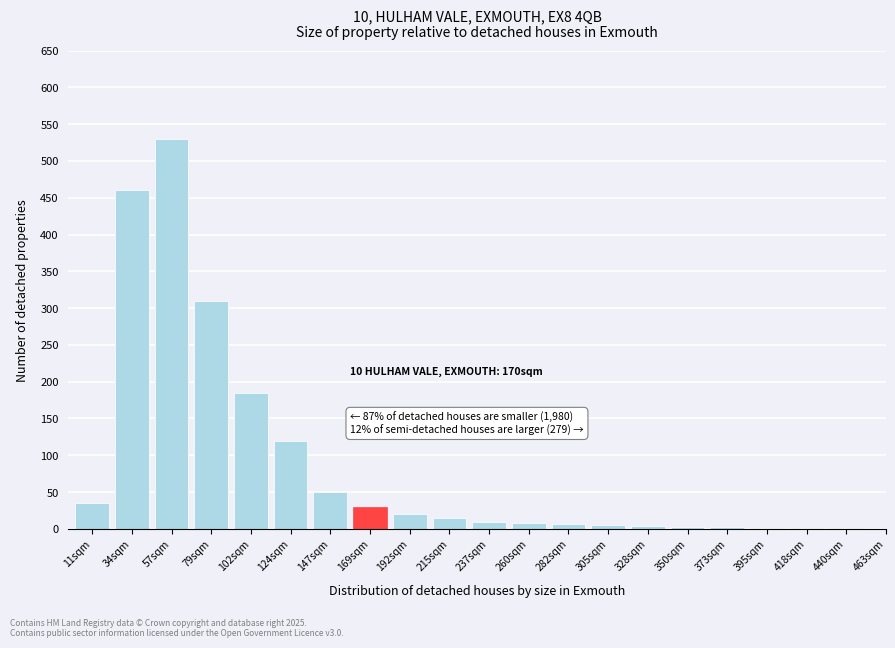

What is the sum of all values?

1796